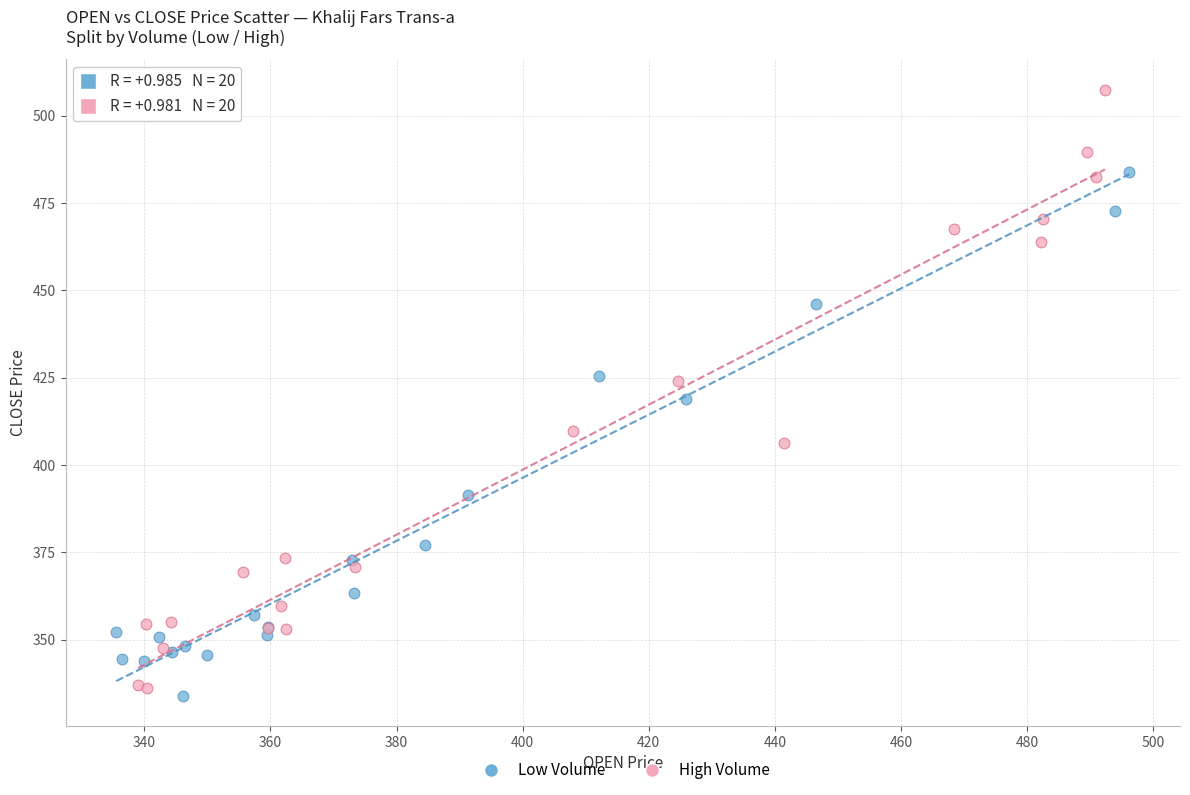

Which series has the largest Y range (max minus min)?

High Volume